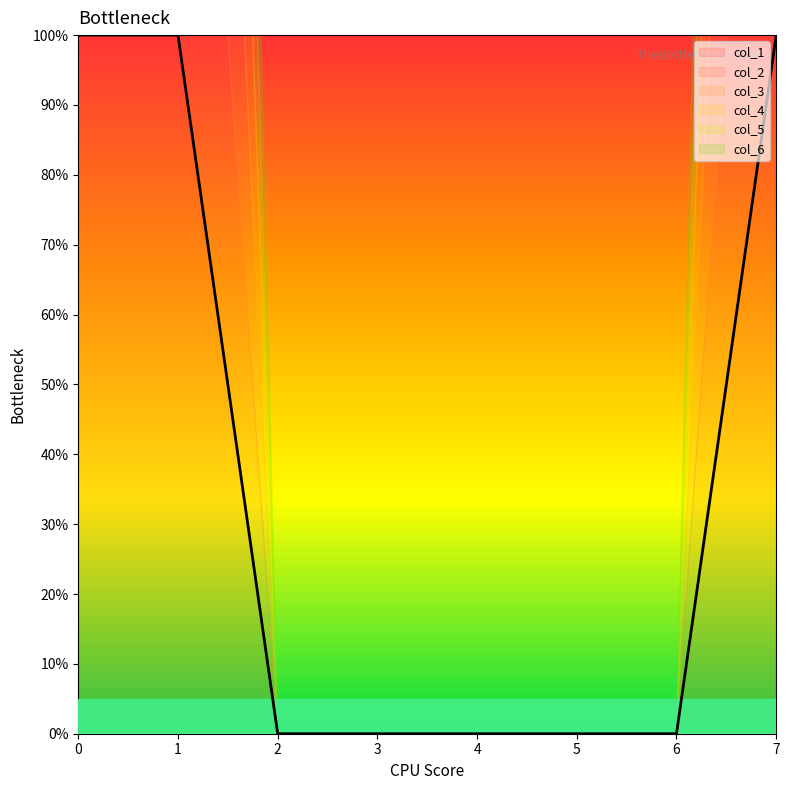

True or false: col_2 and col_3 intersect in this chart.

False